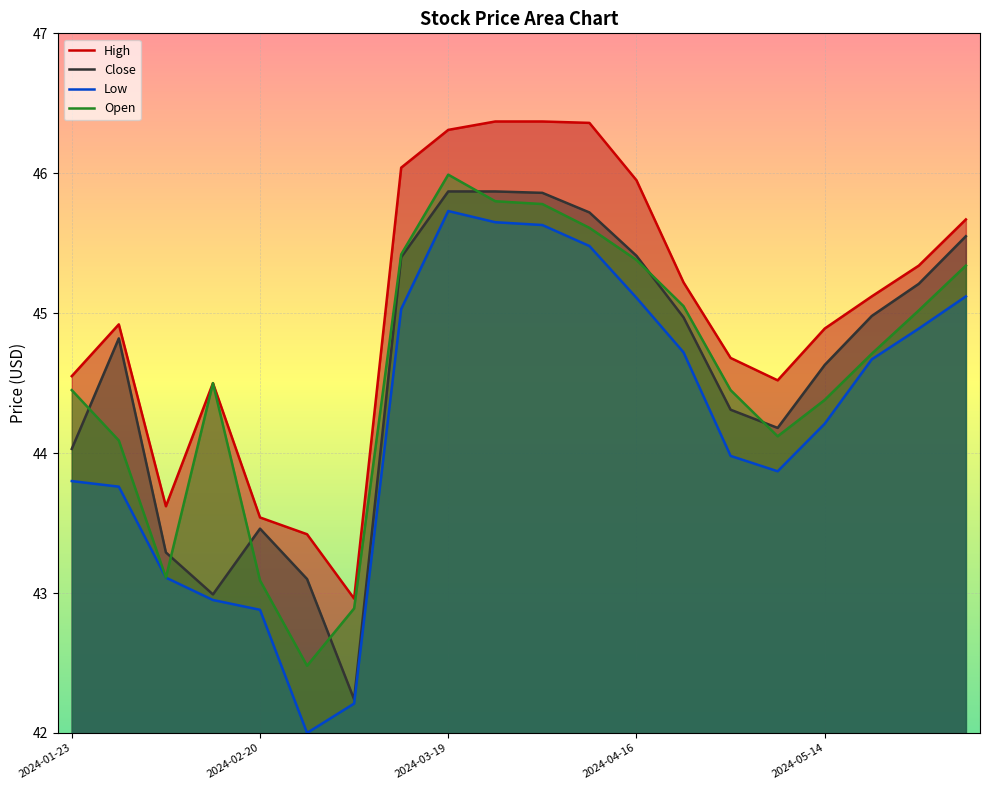

What is the minimum value for Open?

42.5